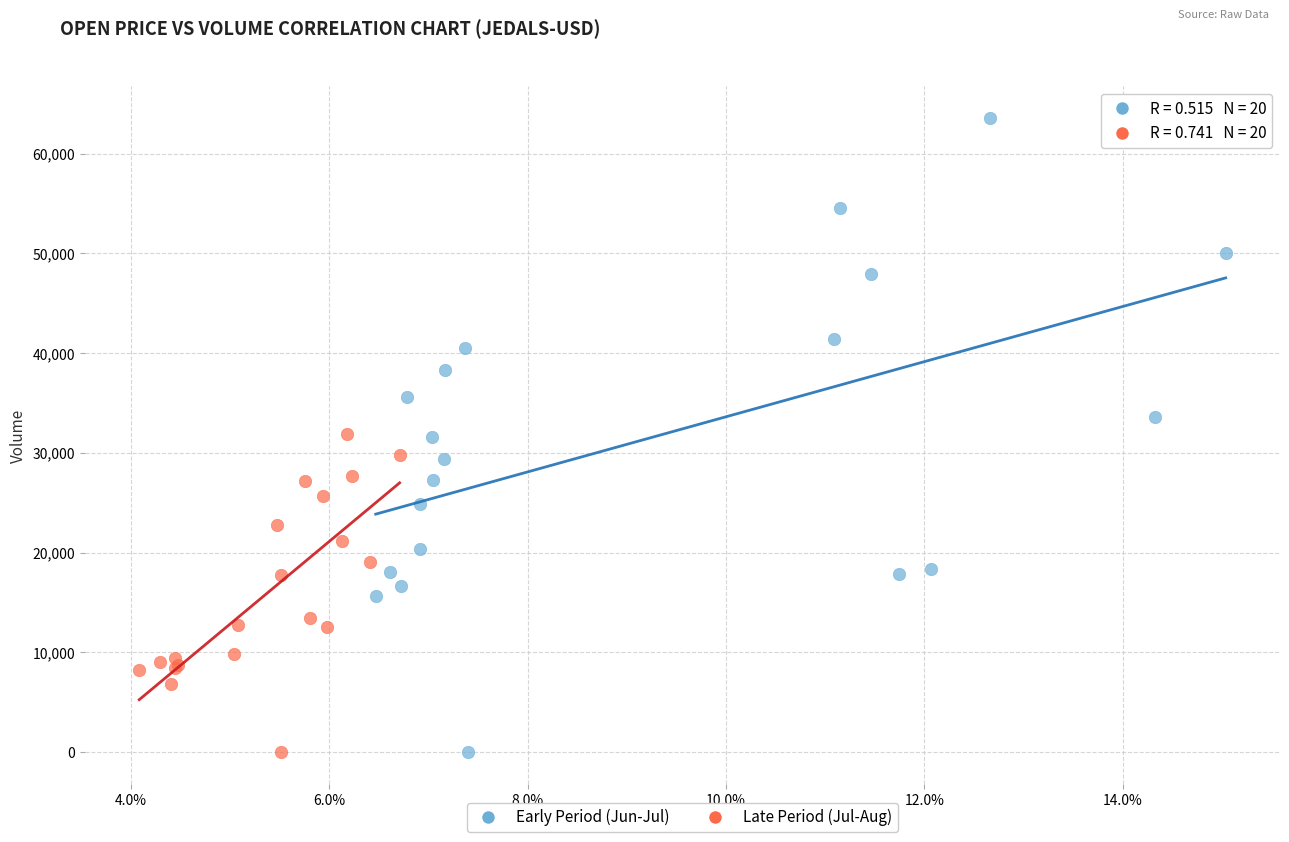

What are all the series names shown in the legend?

Early Period (Jun-Jul), Late Period (Jul-Aug)